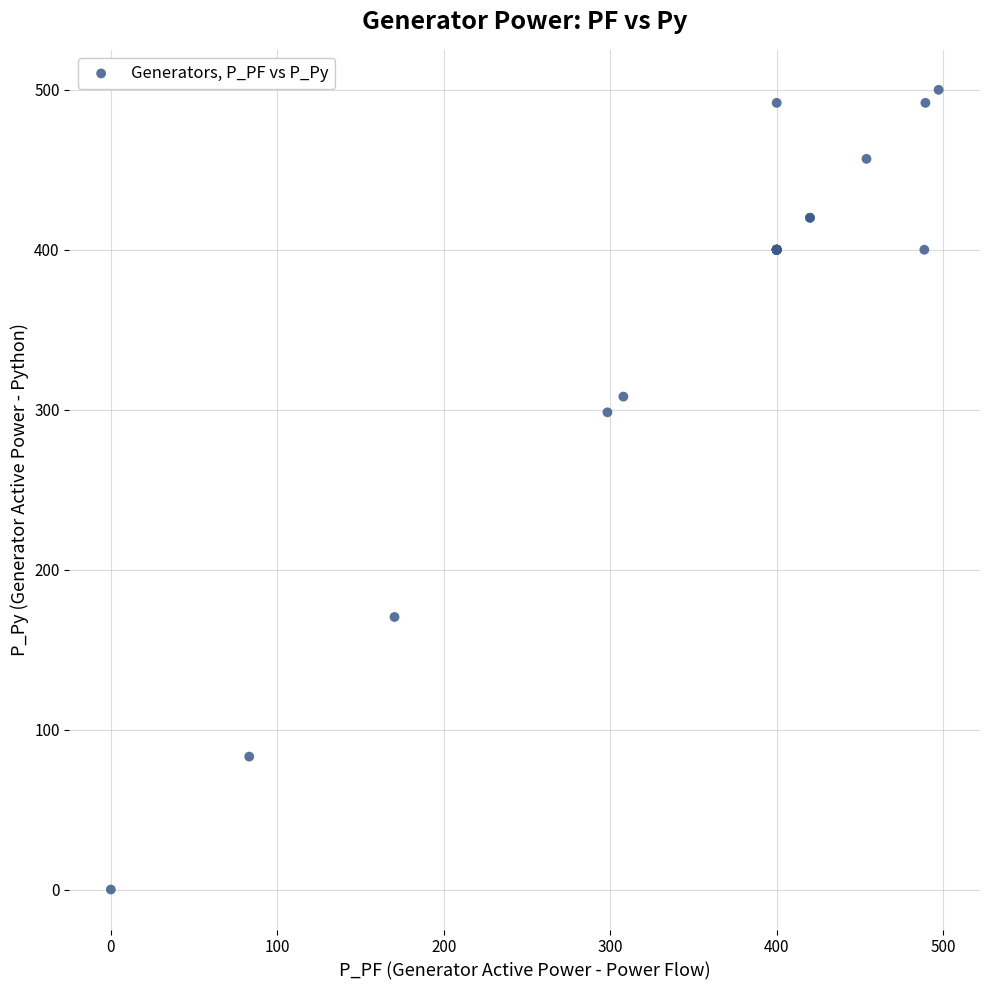

What Y value in the scatter plot is closest to 250?

298.4